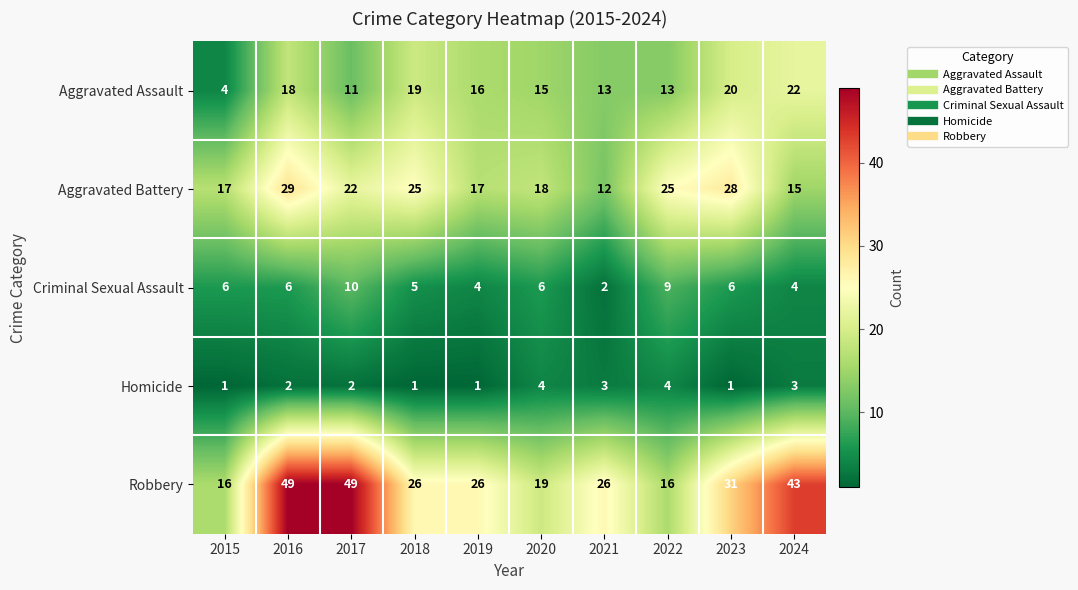

What is the highest value of the Homicide series?

4